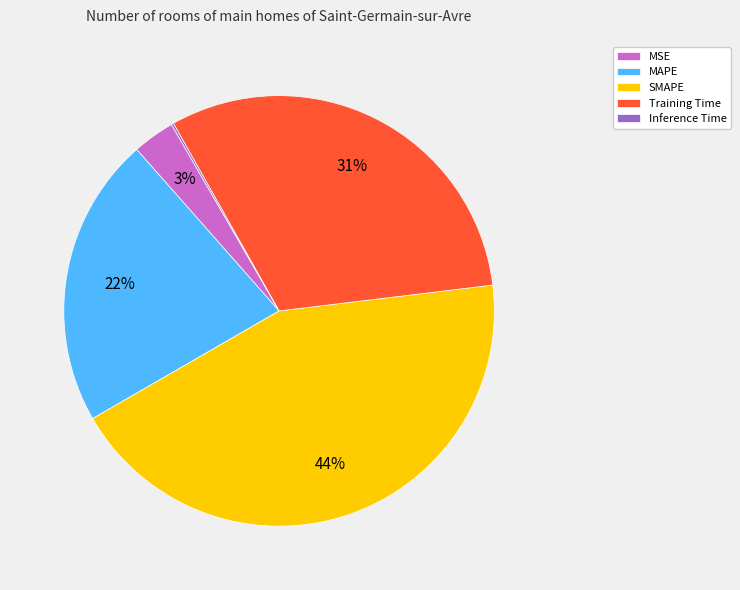

Is it true that Training Time is 18% of the pie?

False